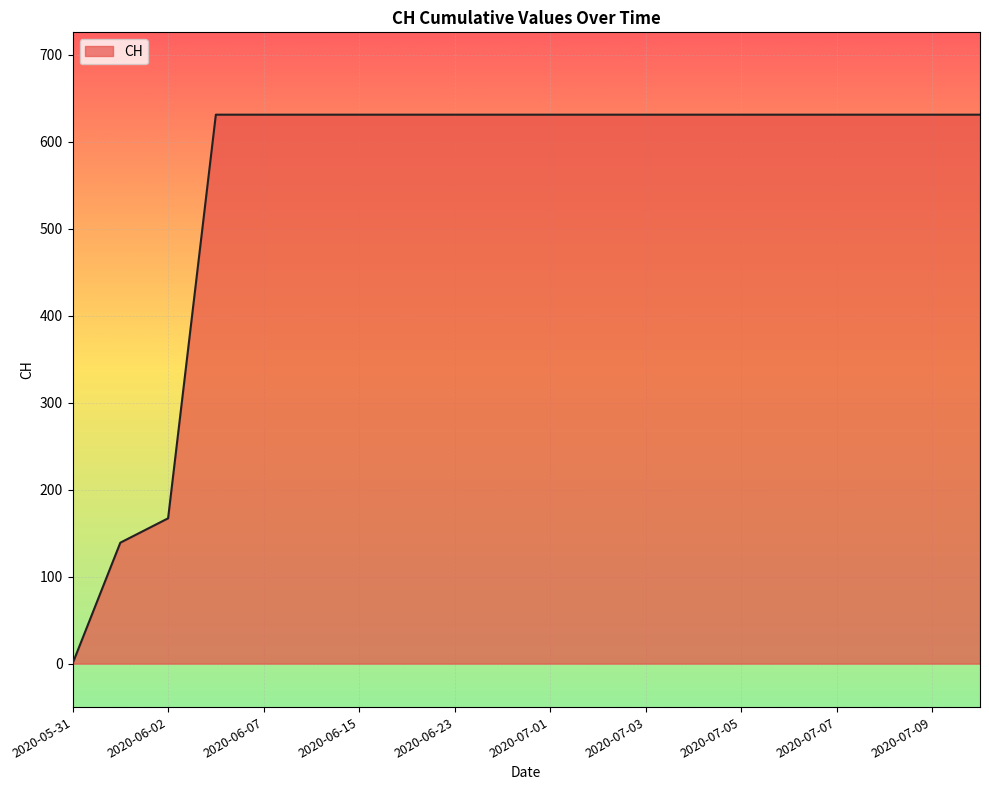

What is the maximum value shown in the chart?

631